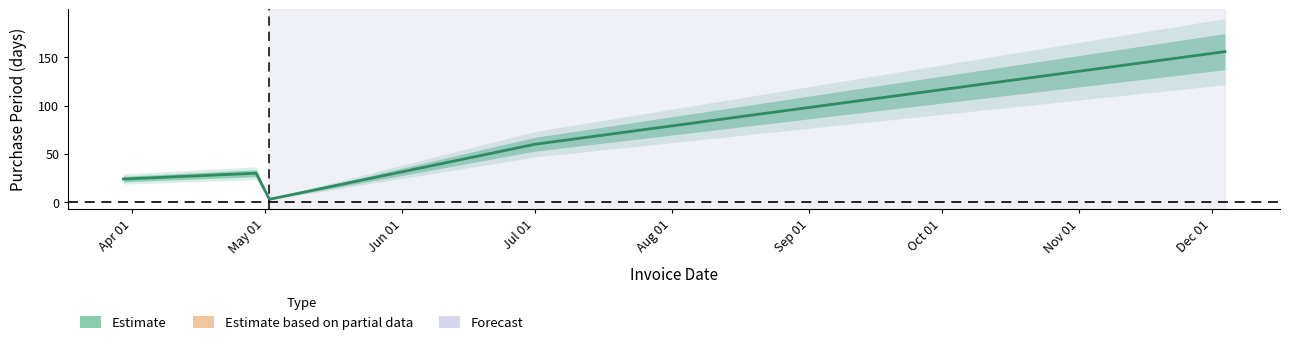

Reading left to right, list all the values displayed in this chart.

24	30	3	60	156